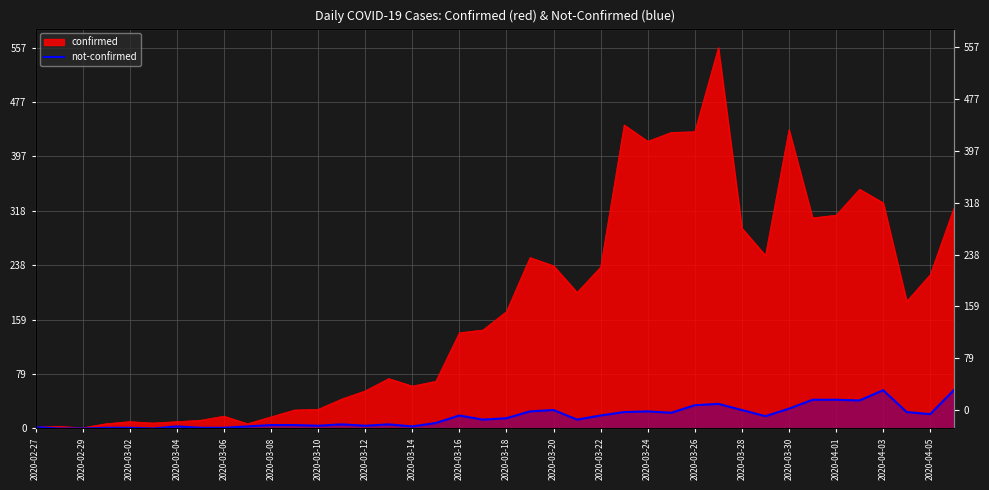

The chart shows a value of 42 at 2020-04-01. True or false?

True